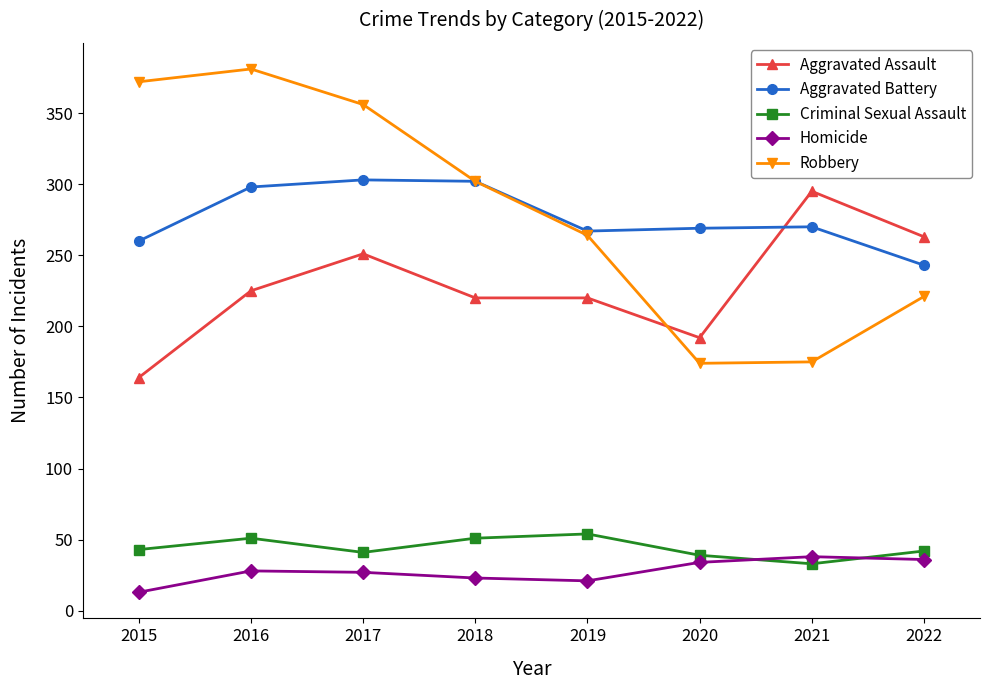

What are all the series names shown in the legend?

Aggravated Assault, Aggravated Battery, Criminal Sexual Assault, Homicide, Robbery